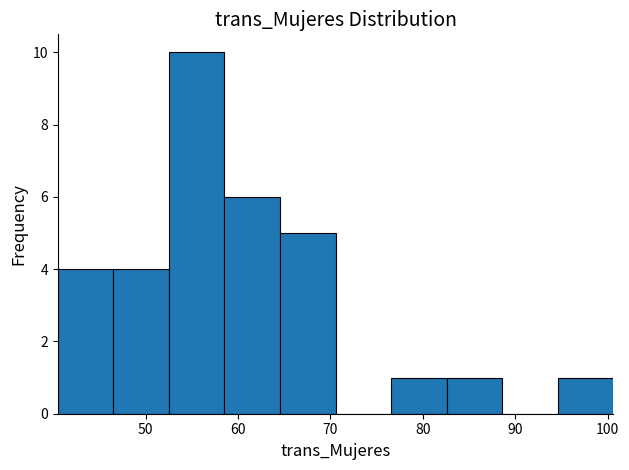

How tall is the bar that spans 83 to 89 on the x-axis? Neither the bar edges nor the heights are printed on the chart, so give them approximately, as read against the axes.

1